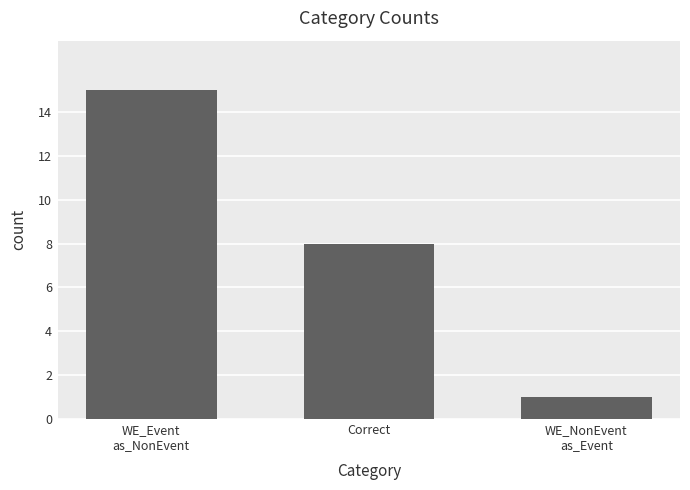

What is the difference between the maximum and minimum values?

14